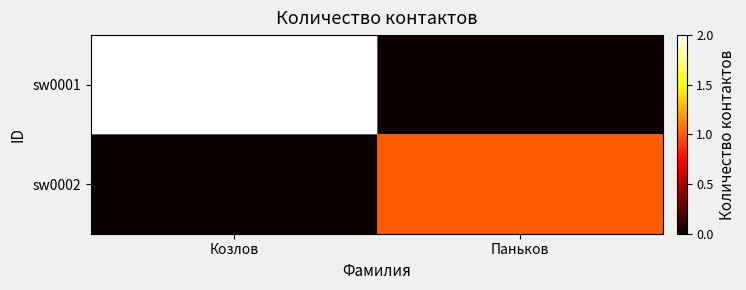

What is the difference between the highest and lowest values at Паньков?

1